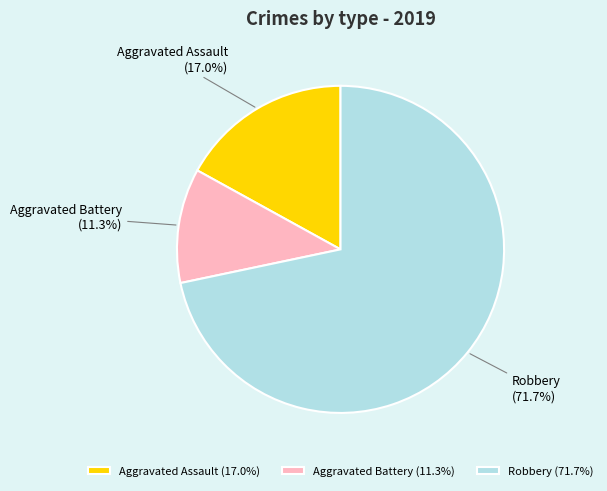

Is there a majority slice in this chart?

Yes